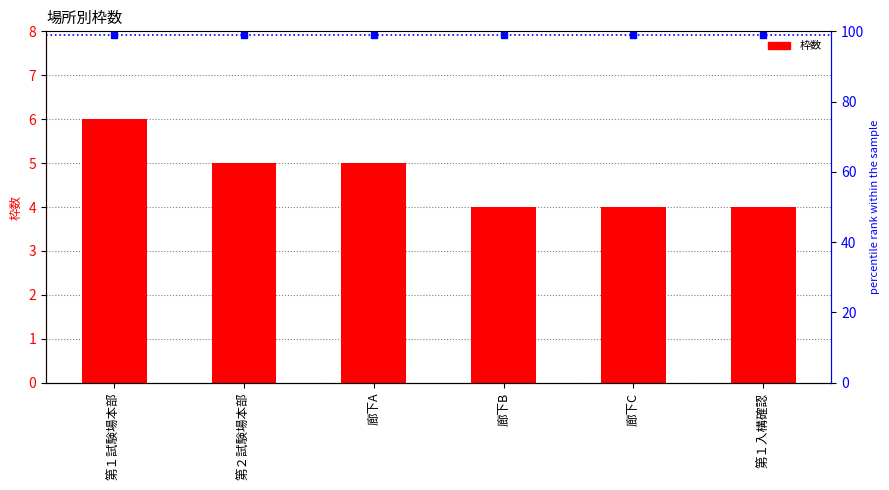

Are the bars grouped side by side (vs. stacked)?

No